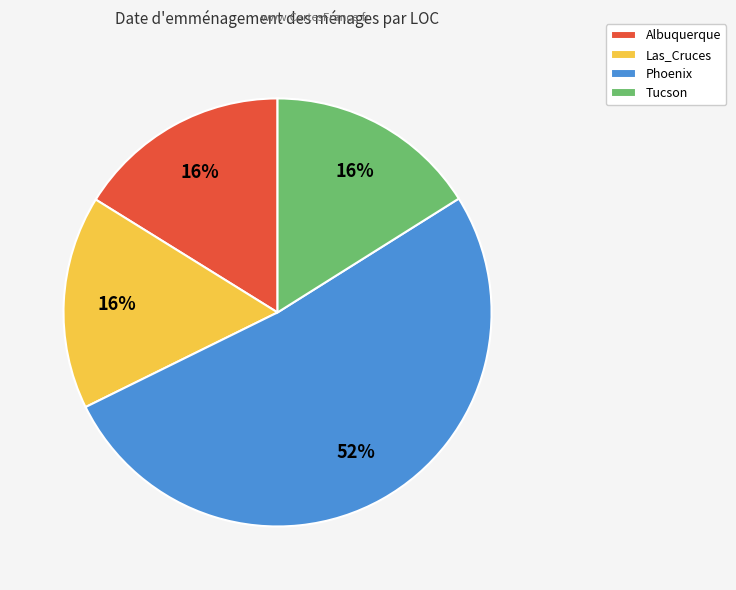

Does Phoenix represent more than half of the total?

Yes